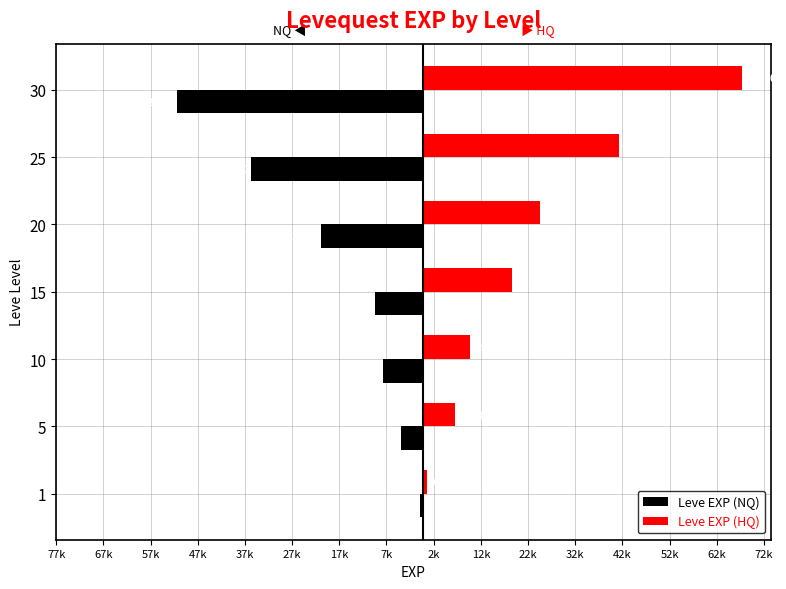

What are all the series names shown in the legend?

Leve EXP (NQ), Leve EXP (HQ)